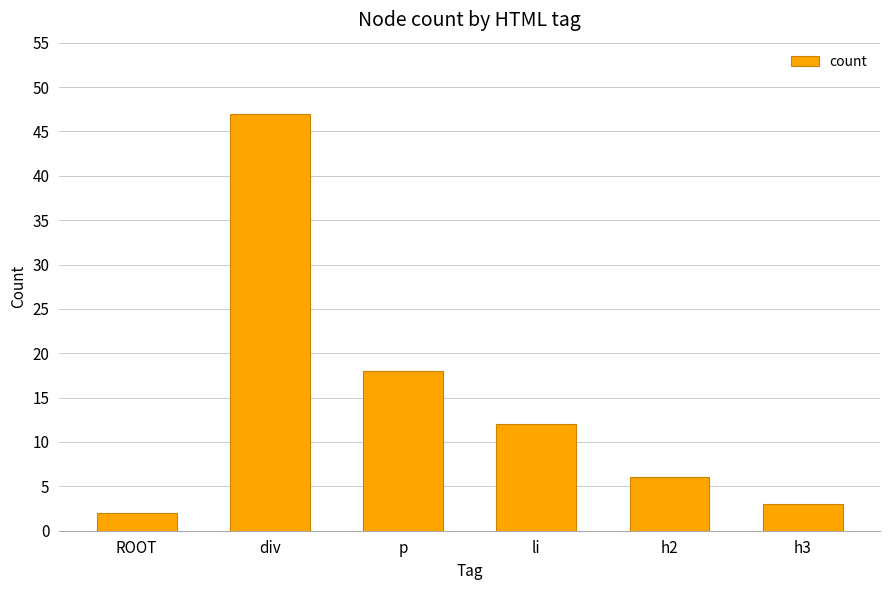

What is the difference between the values at div and li?

35